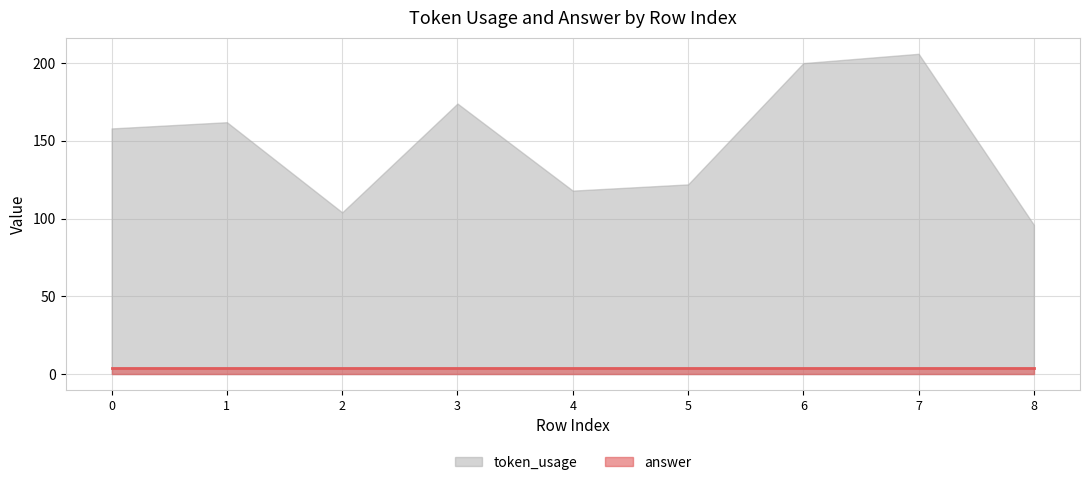

What is the value of the 6th point from the left?

122